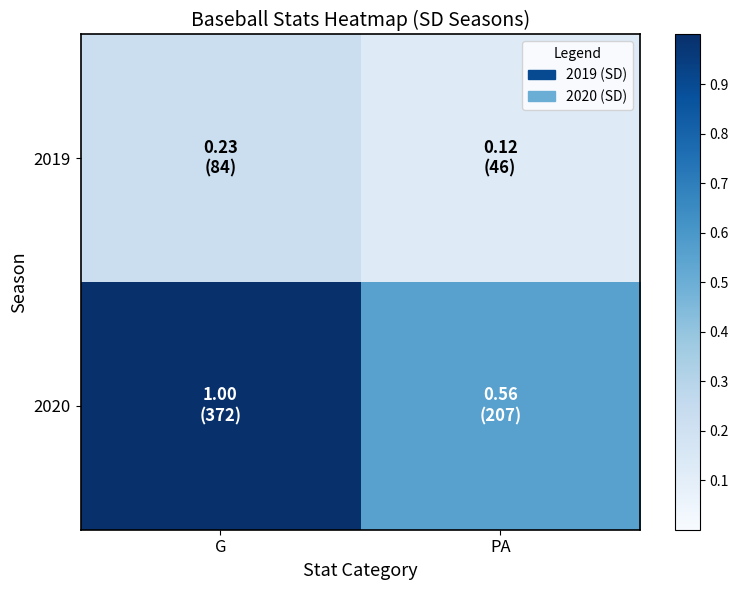

Rank the series by their maximum value, from highest to lowest.

2020, 2019